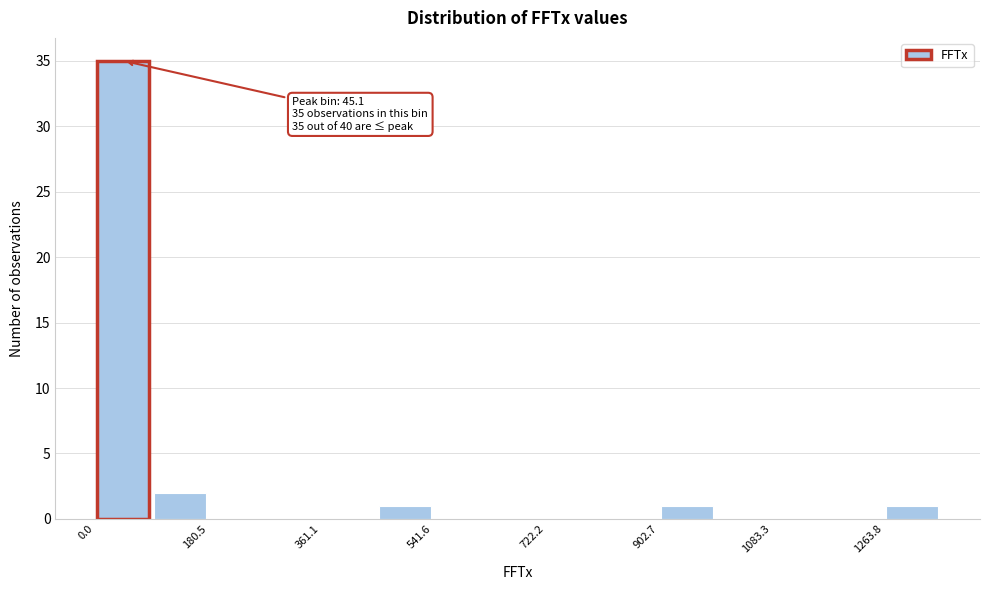

Which range on the x-axis has the tallest bar?

0 to 100